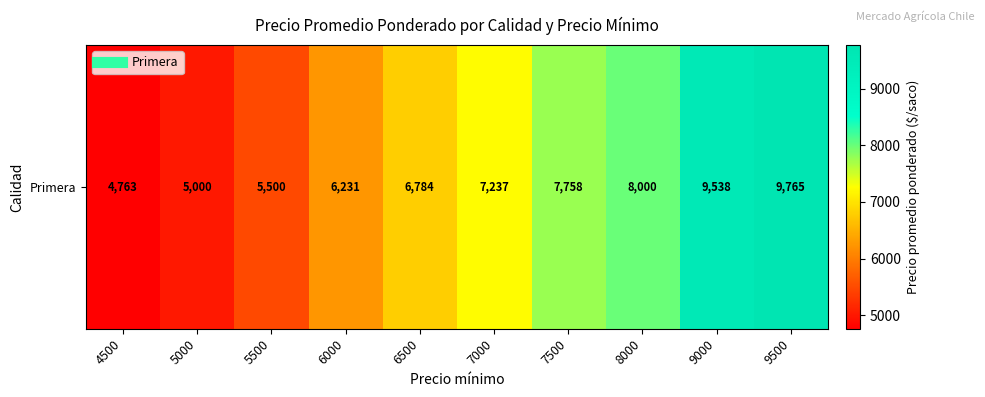

Reading left to right, what are all the values shown in this chart?

4763	5000	5500	6231	6784	7237	7758	8000	9538	9765